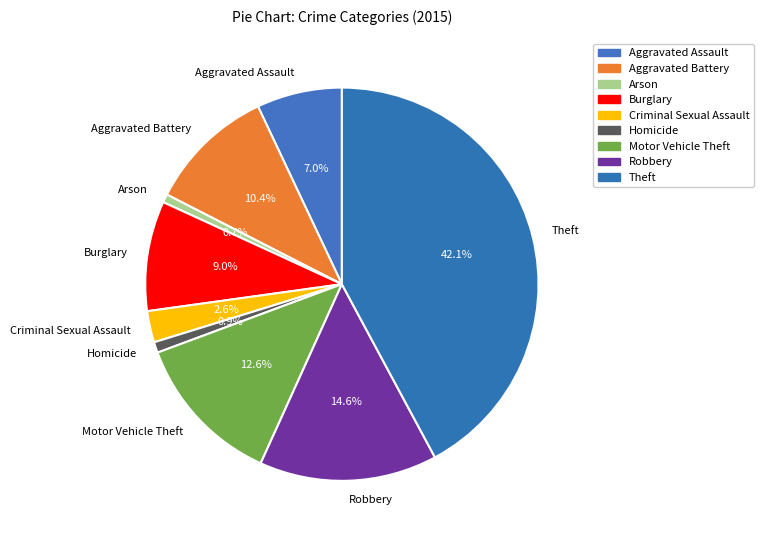

Combined, what portion of the pie is Criminal Sexual Assault and Arson?

3.3%